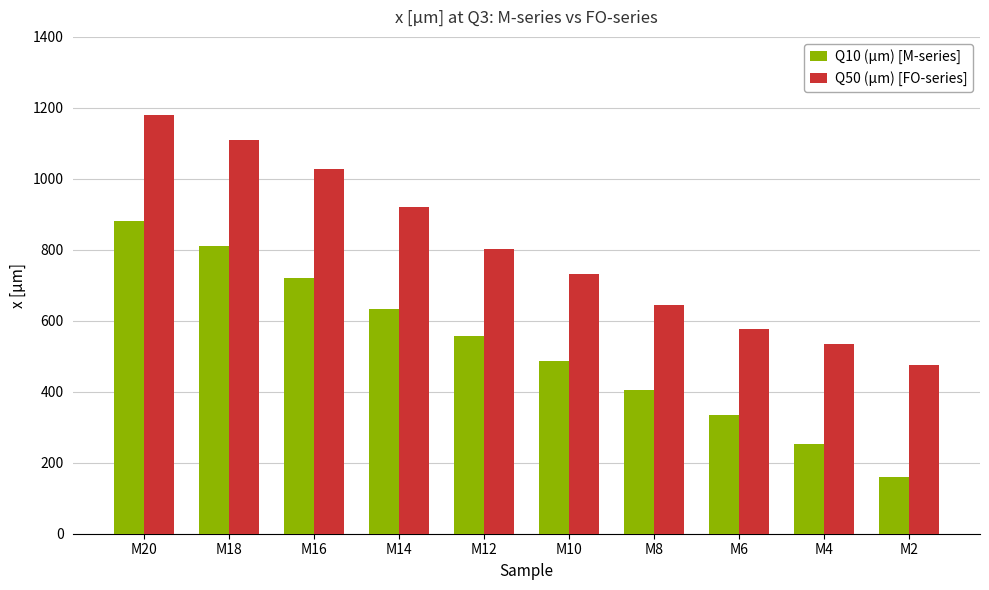

What is the maximum value shown in the chart?

1180.0